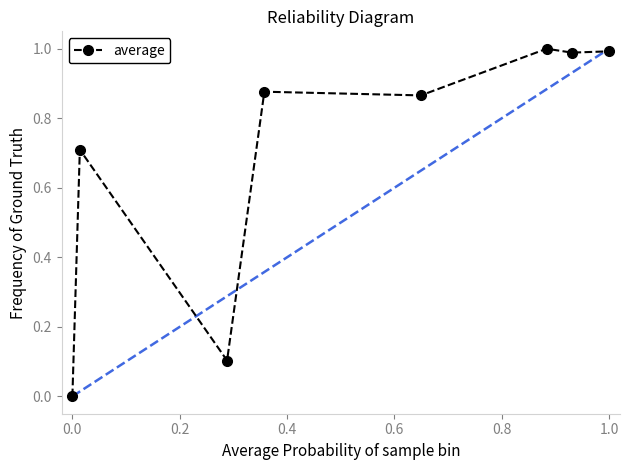

True or false: the data has more than 0 interior local peaks.

True